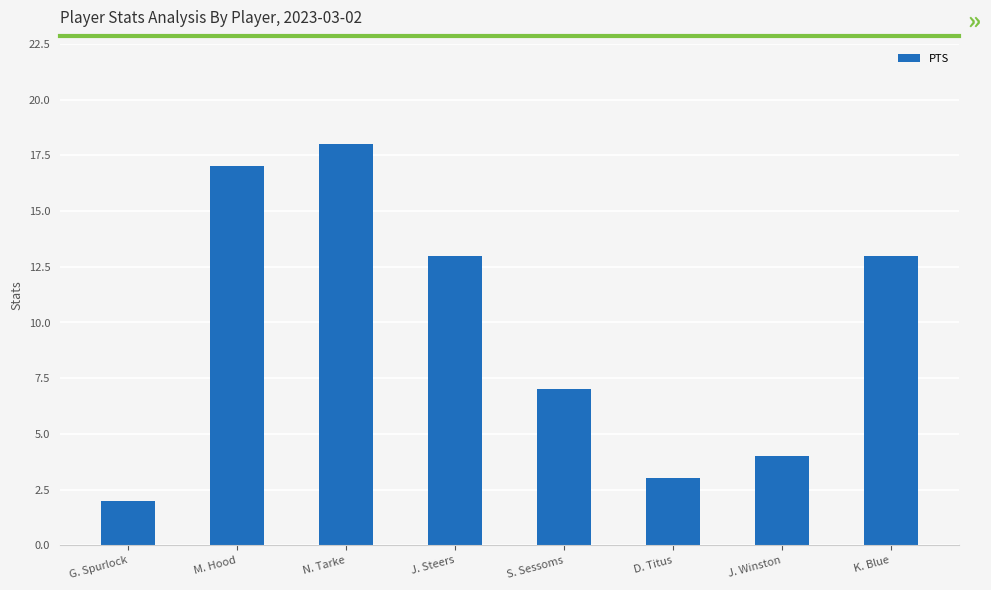

What is the change in value from D. Titus to J. Winston?

+1